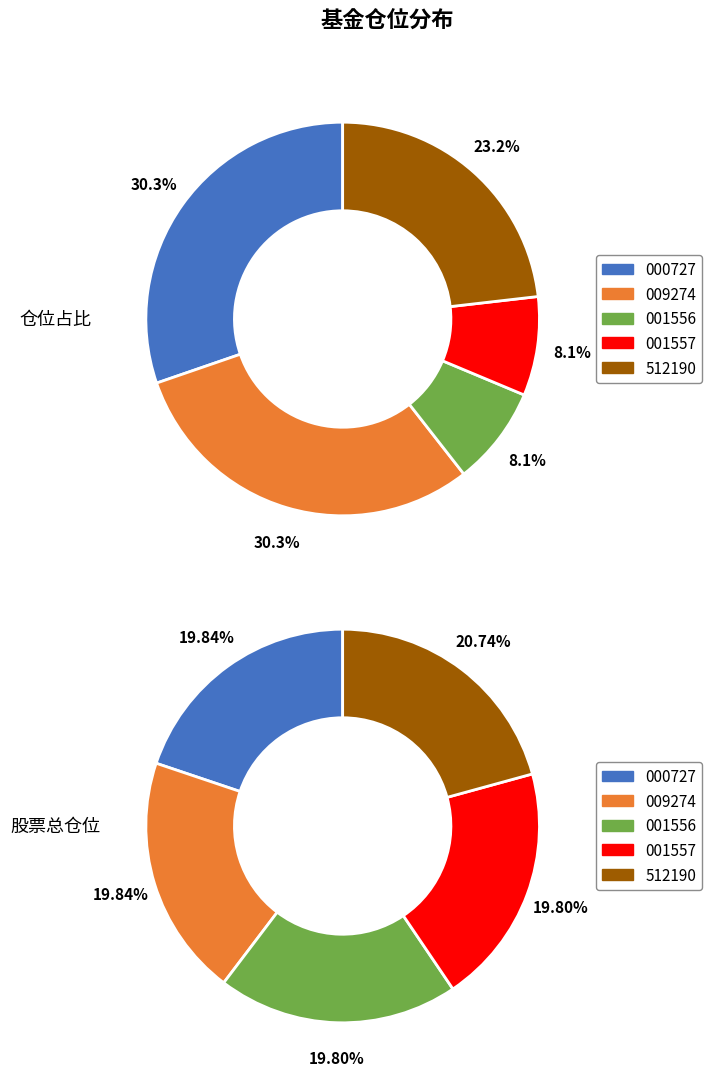

Between 天弘中证500指数增强C and 浙商汇金中证浙江凤凰行动50ETF, which is larger?

浙商汇金中证浙江凤凰行动50ETF